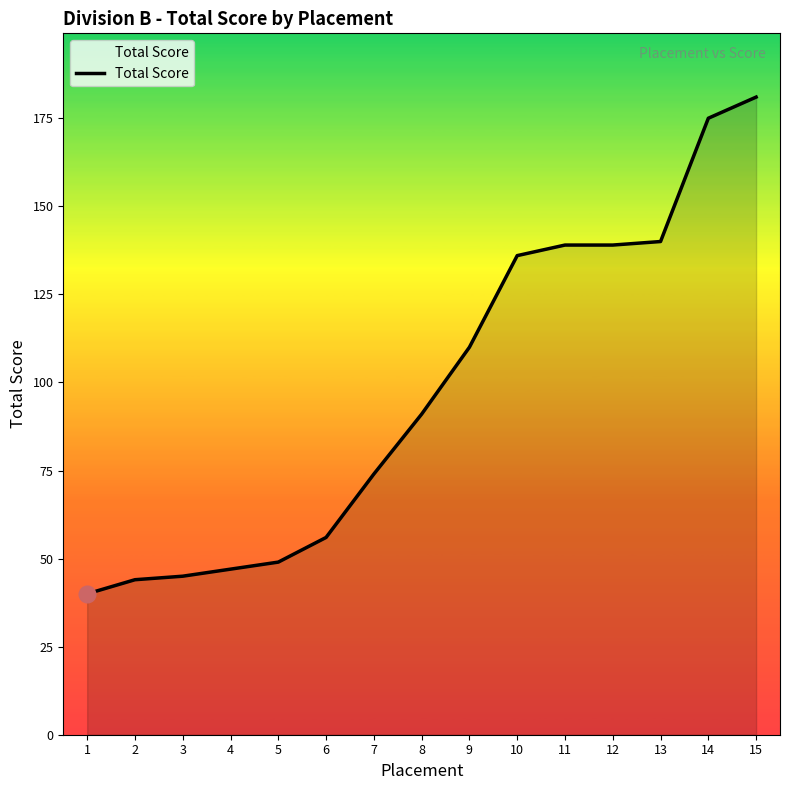

What is the difference between the second highest and second lowest values?

131